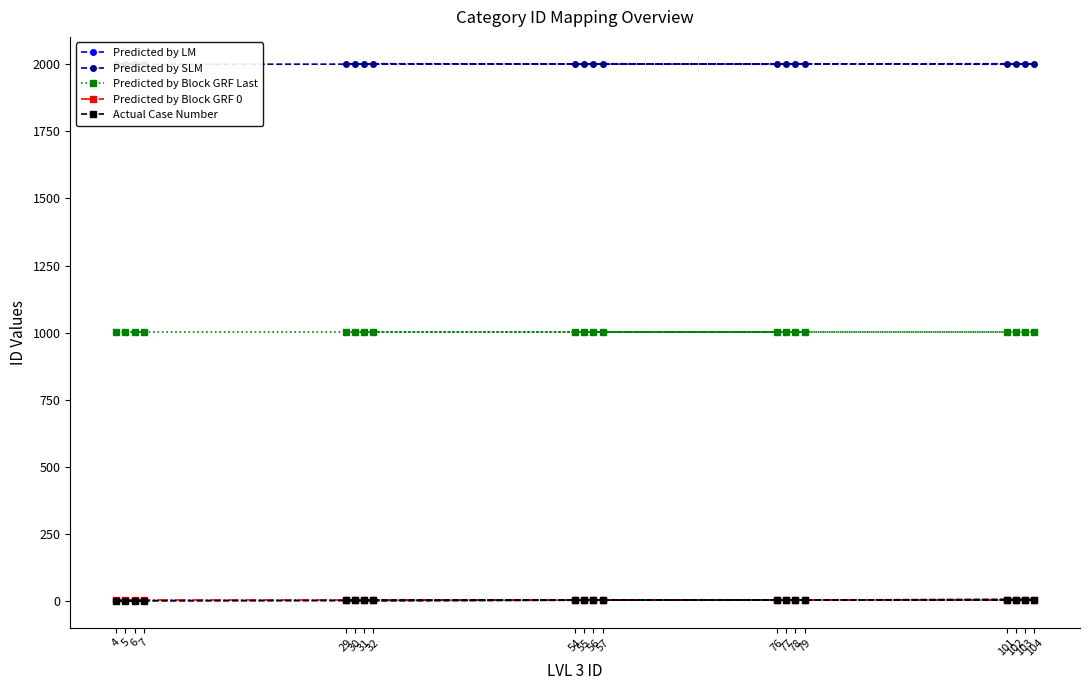

What is the difference between the highest and lowest values at 78?

1999